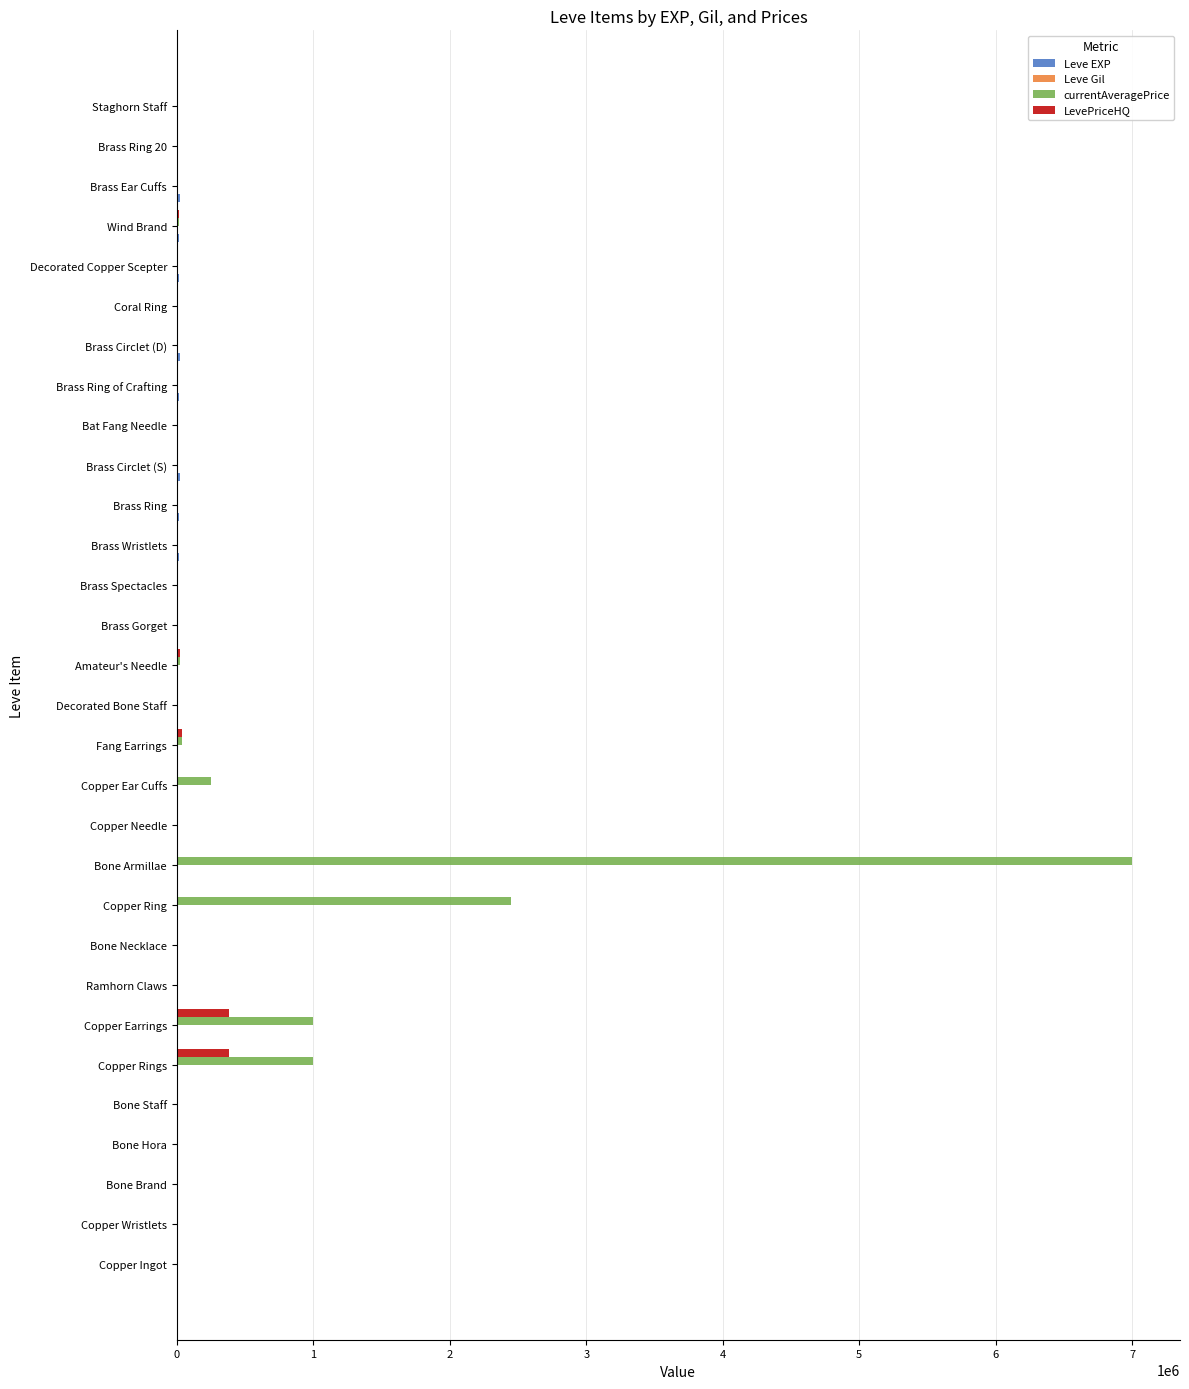

What is the greatest value displayed?

7000000